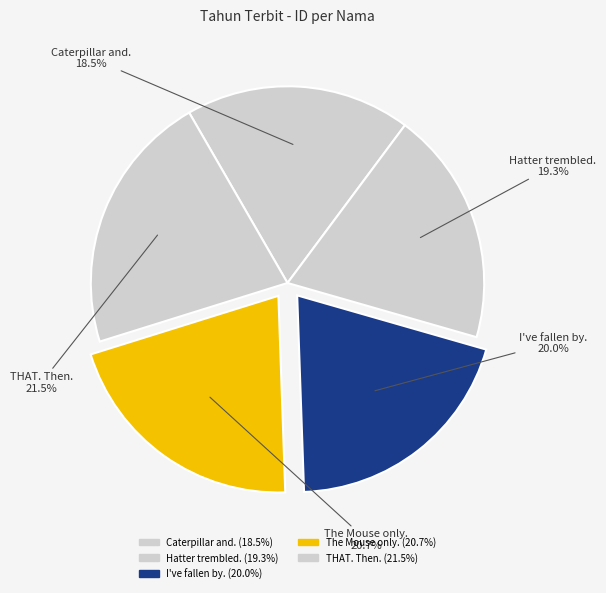

Count the number of slices in the pie.

5